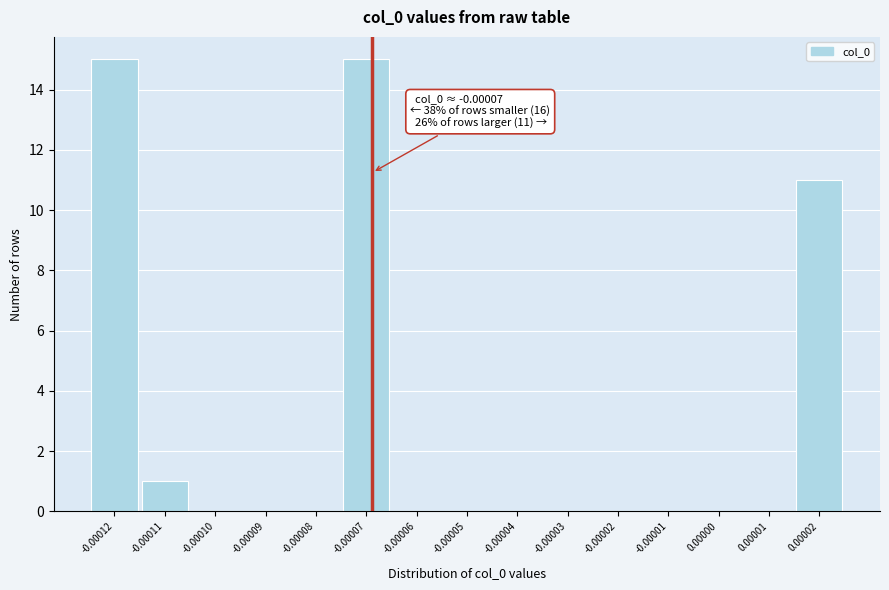

Reading right to left, extract all data points from this chart.

0.00002=11	0.00001=0	0.00000=0	-0.00001=0	-0.00002=0	-0.00003=0	-0.00004=0	-0.00005=0	-0.00006=0	-0.00007=15	-0.00008=0	-0.00009=0	-0.00010=0	-0.00011=1	-0.00012=15